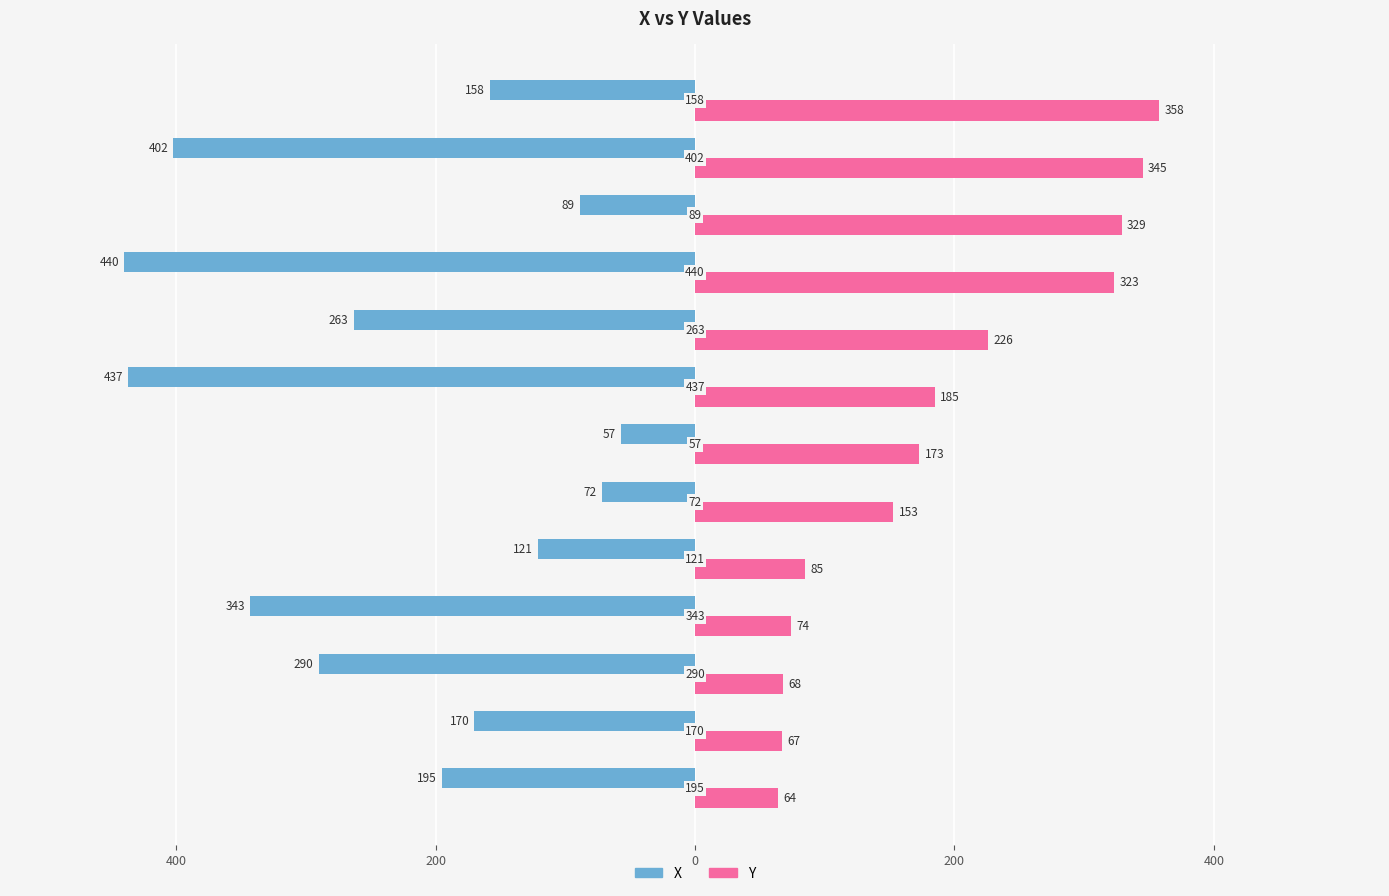

What are all the series names shown in the legend?

X, Y